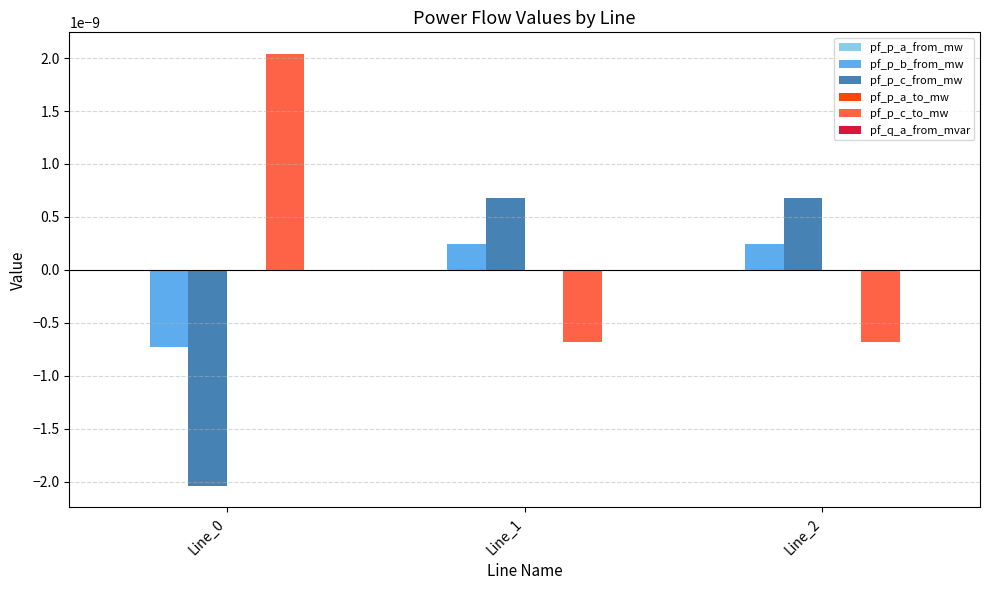

The value of pf_p_b_from_mw at Line_1 is 0.0. True or false?

True